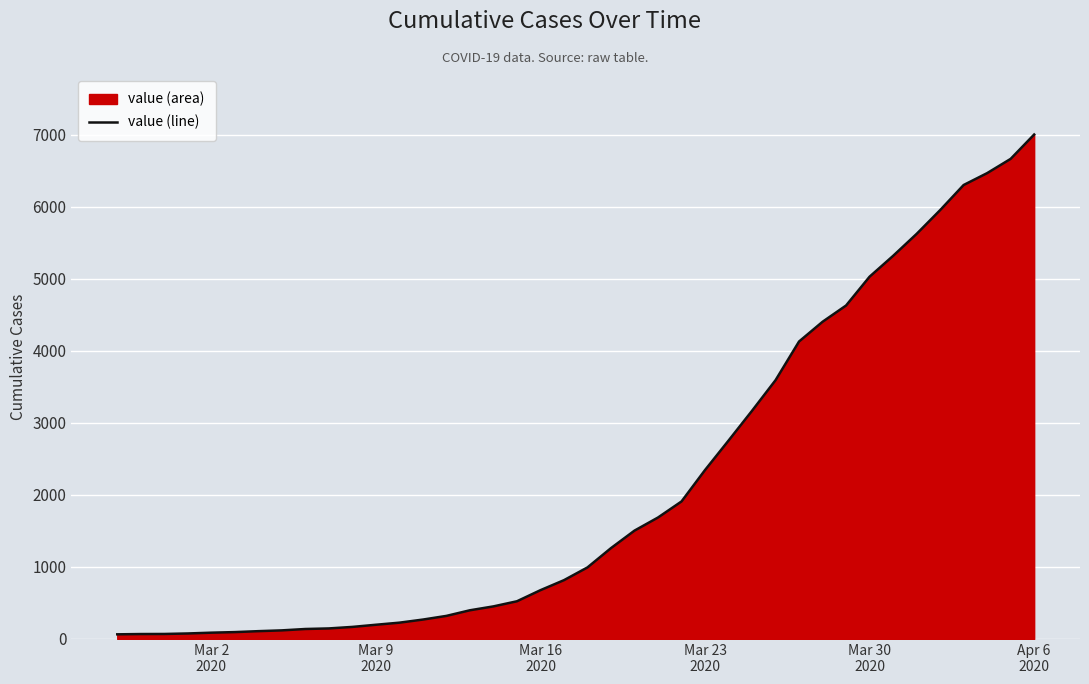

What is the difference between the maximum and minimum values?

6940